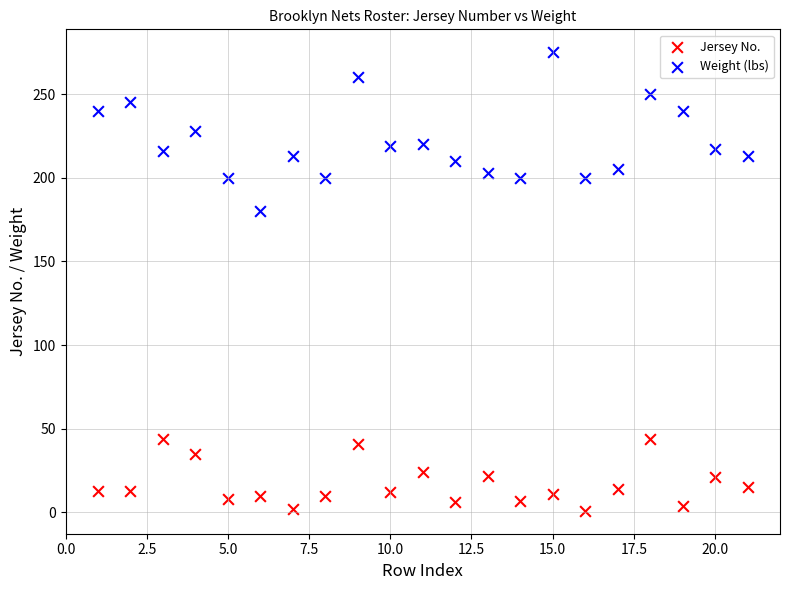

Across all data points, what is the range of Y values (max minus min)?

274